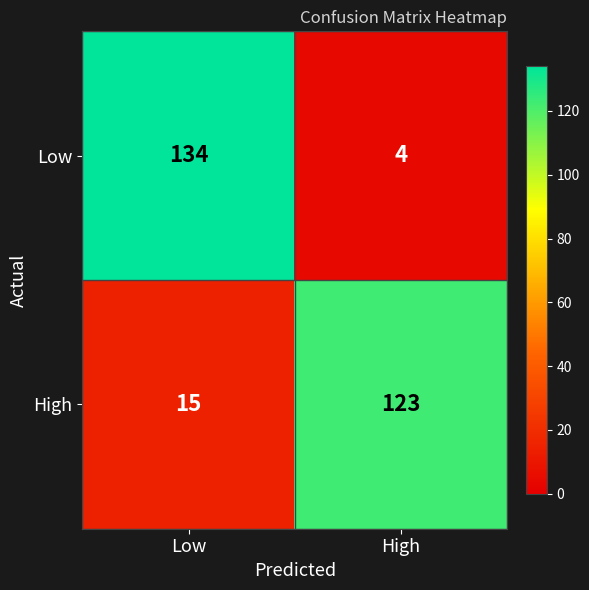

Reading left to right, transcribe all the data shown in this chart.

Low: 134	4
High: 15	123